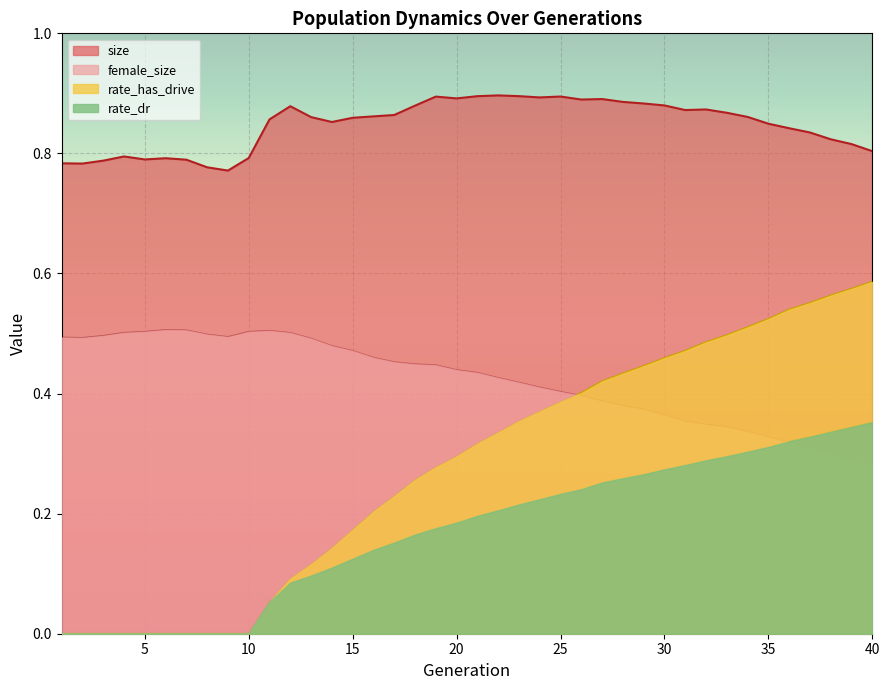

True or false: female_size has a value of 0.5 at 3.

True